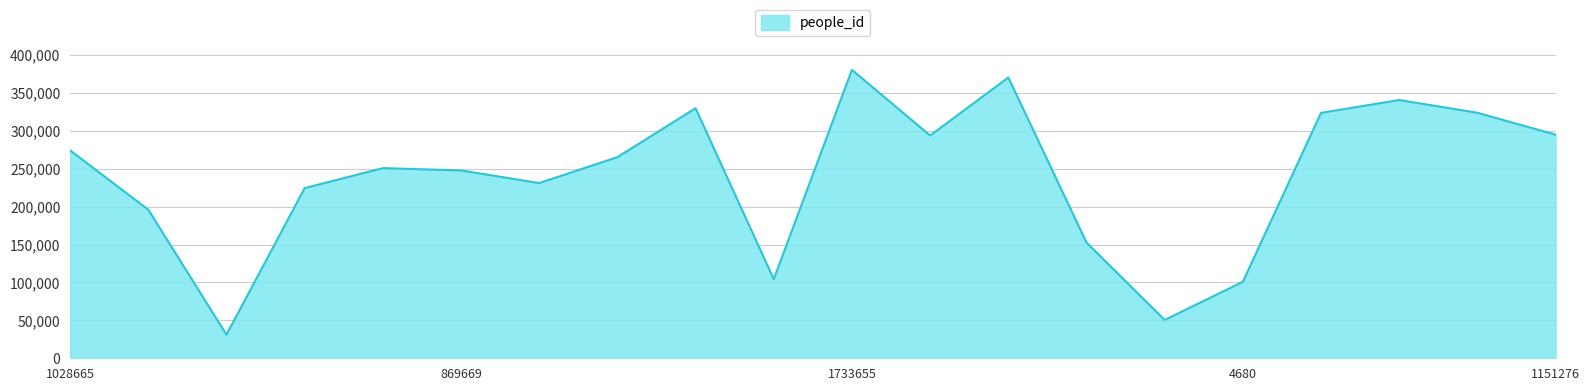

What is the greatest value displayed?

380352